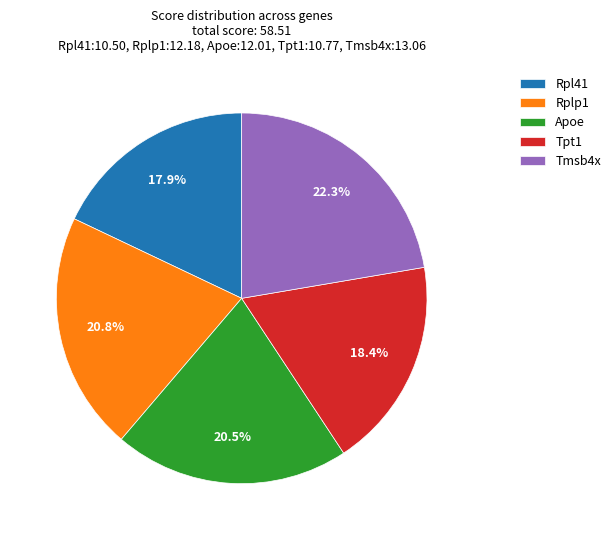

Count the number of slices in the pie.

5